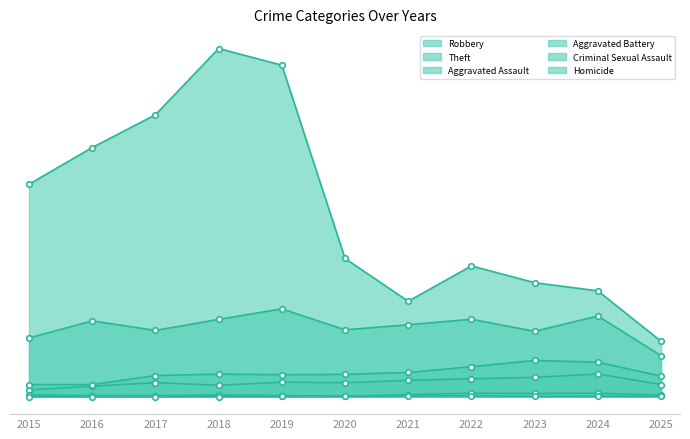

Which series has the largest total across all categories?

Theft